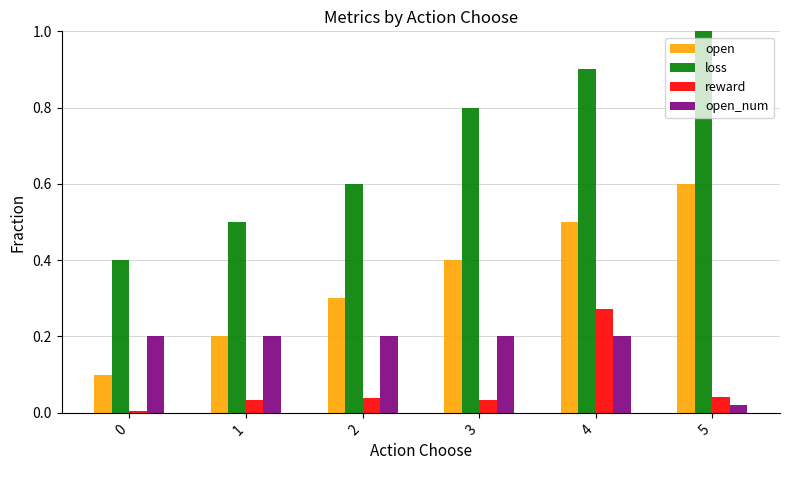

True or false: open has a value of 0.5 at 4.

True